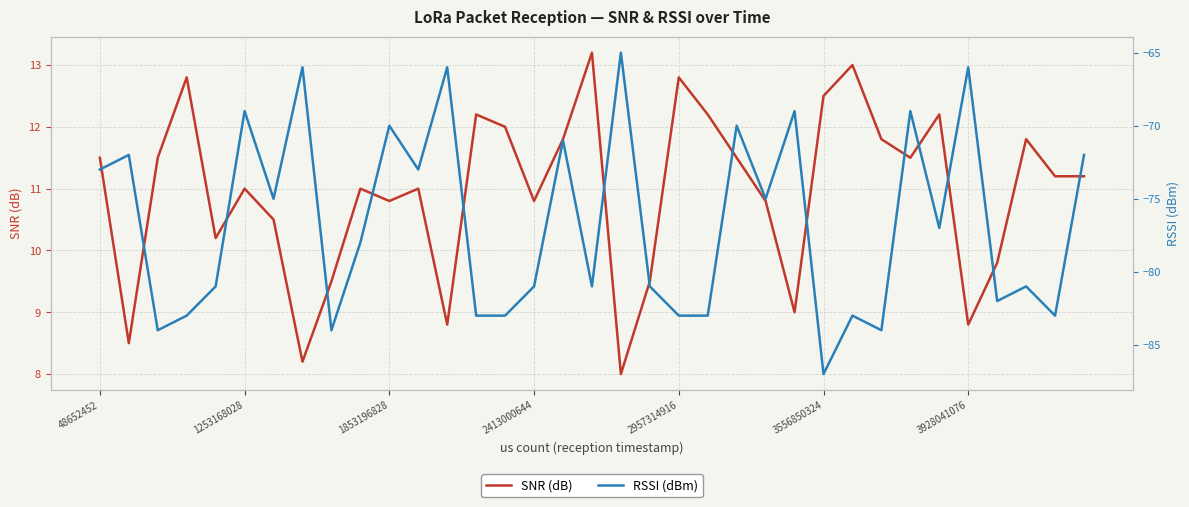

In RSSI (dBm), how many points are higher than both neighbors (excluding endpoints)?

13